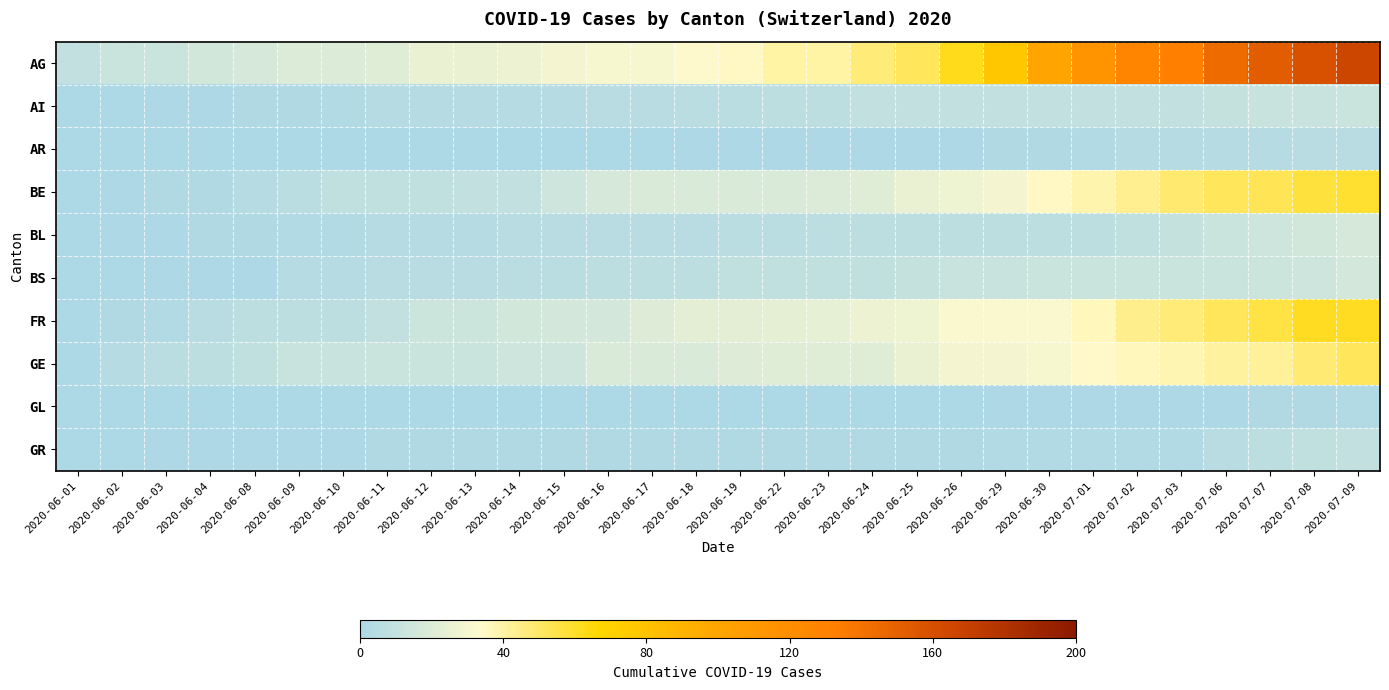

What is the maximum value shown in the chart?

165